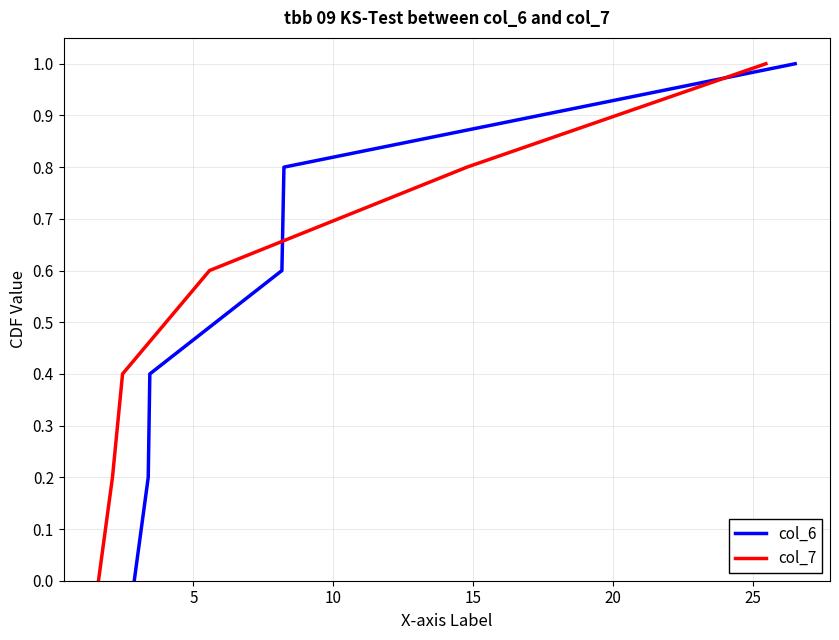

At 20, list the series in order from largest to smallest.

col_6, col_7